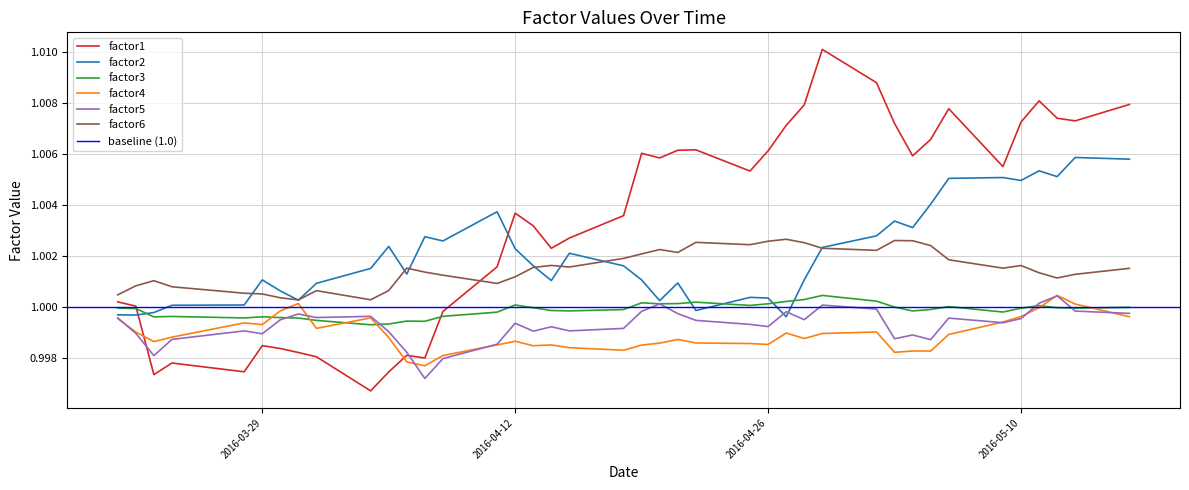

True or false: factor6 and factor3 cross at least once.

False